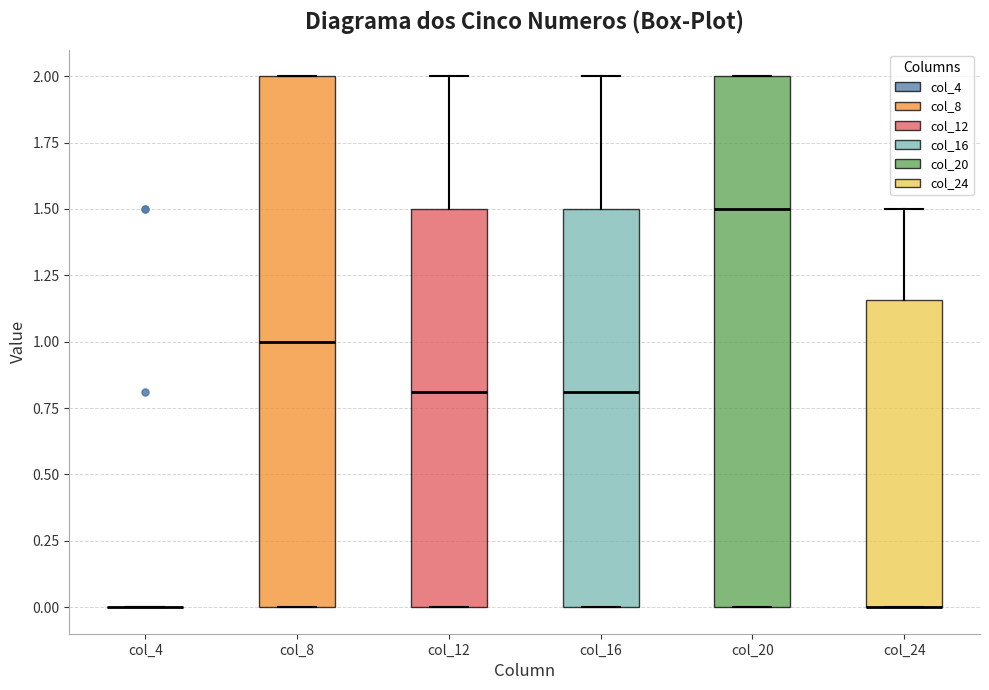

Reading left to right, transcribe this box plot: for each box, give where its median line is, the range the box spans, and where its two whiskers end, as read against the y-axis. The values are not printed on the chart, so give them approximately, as read against the axis.

col_4: box collapsed to a line at 0.00, whiskers 0.00 to 0.00
col_8: median 1.00, box 0.00 to 2.00, whiskers 0.00 to 2.00
col_12: median 0.80, box 0.00 to 1.50, whiskers 0.00 to 2.00
col_16: median 0.80, box 0.00 to 1.50, whiskers 0.00 to 2.00
col_20: median 1.50, box 0.00 to 2.00, whiskers 0.00 to 2.00
col_24: median 0.00 (drawn on the box's lower edge), box 0.00 to 1.15, whiskers 0.00 to 1.50